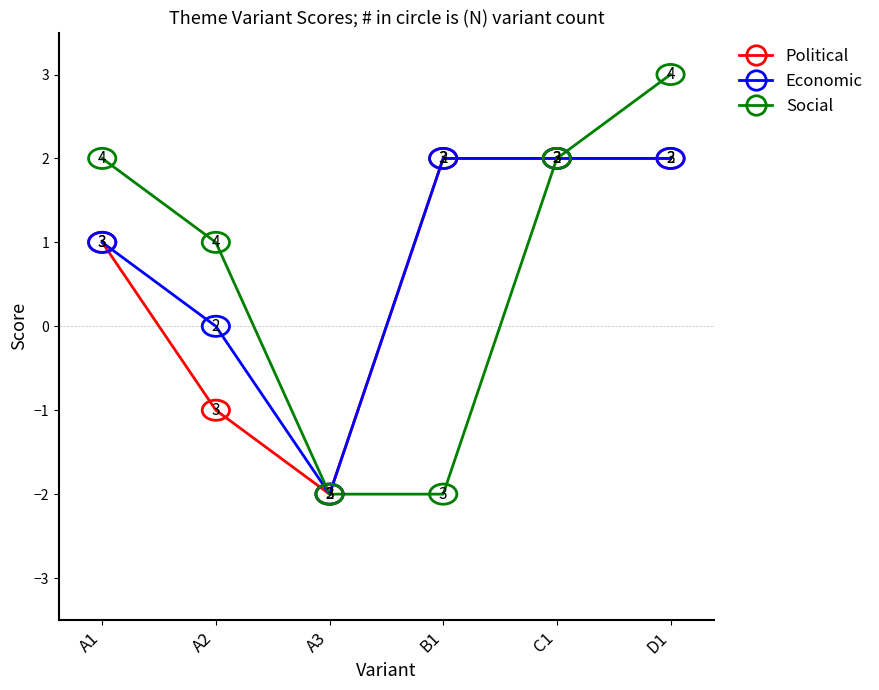

The Economic series shows -3 at A2. True or false?

False